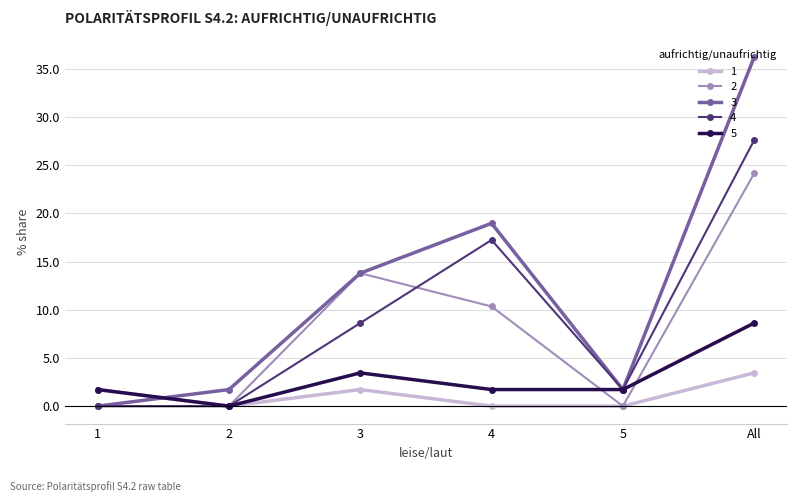

What is the total value across all series at All?

100.0